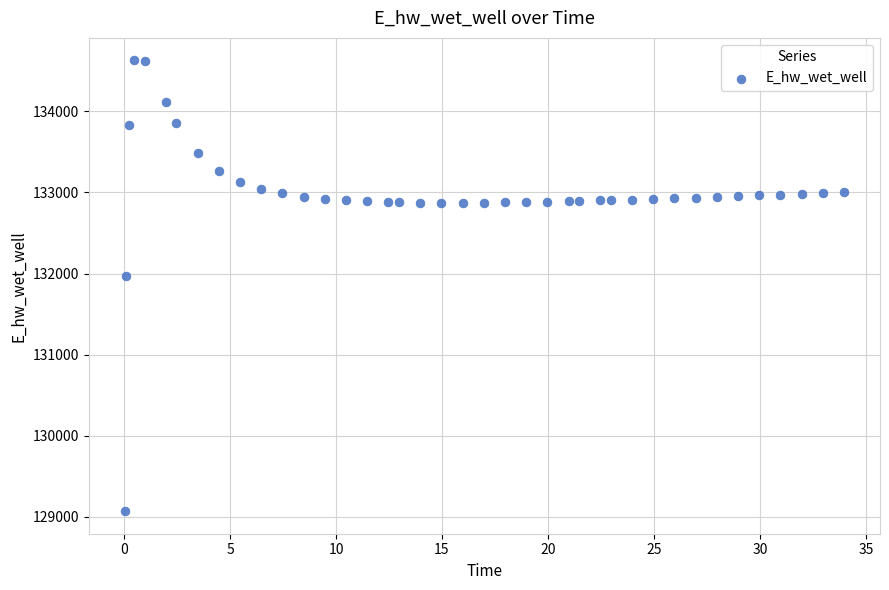

What Y value in the scatter plot is closest to 131849?

131970.0